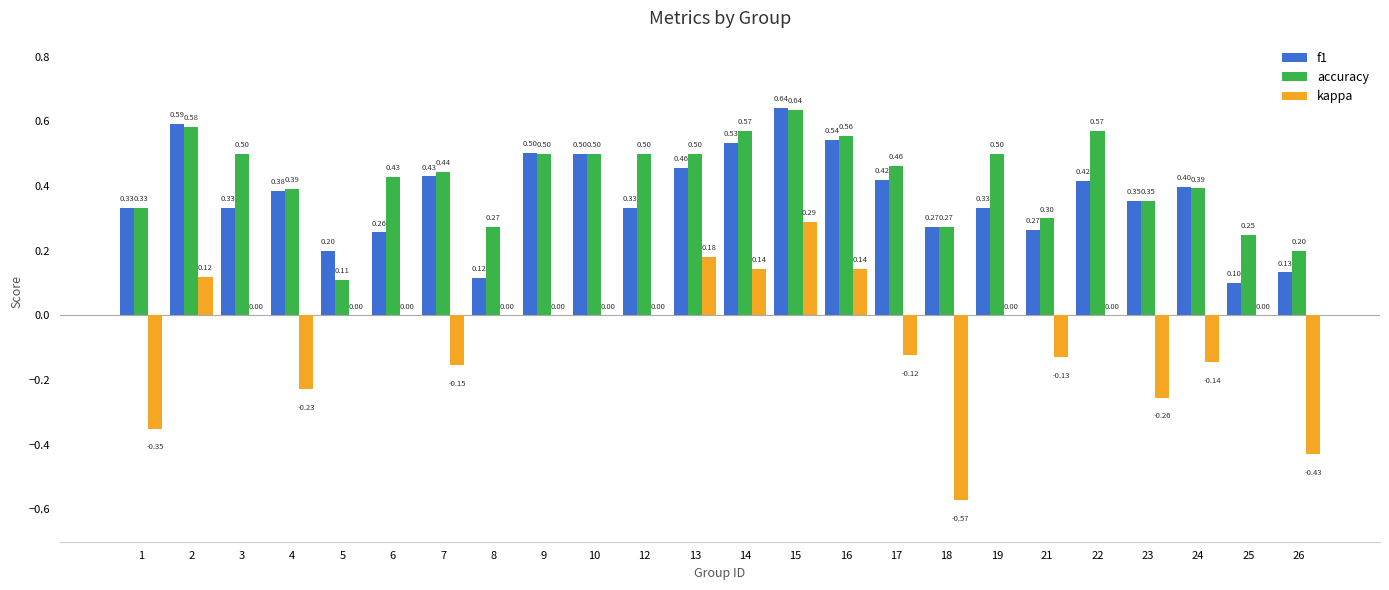

True or false: kappa has a value of 0.5 at 10.

False